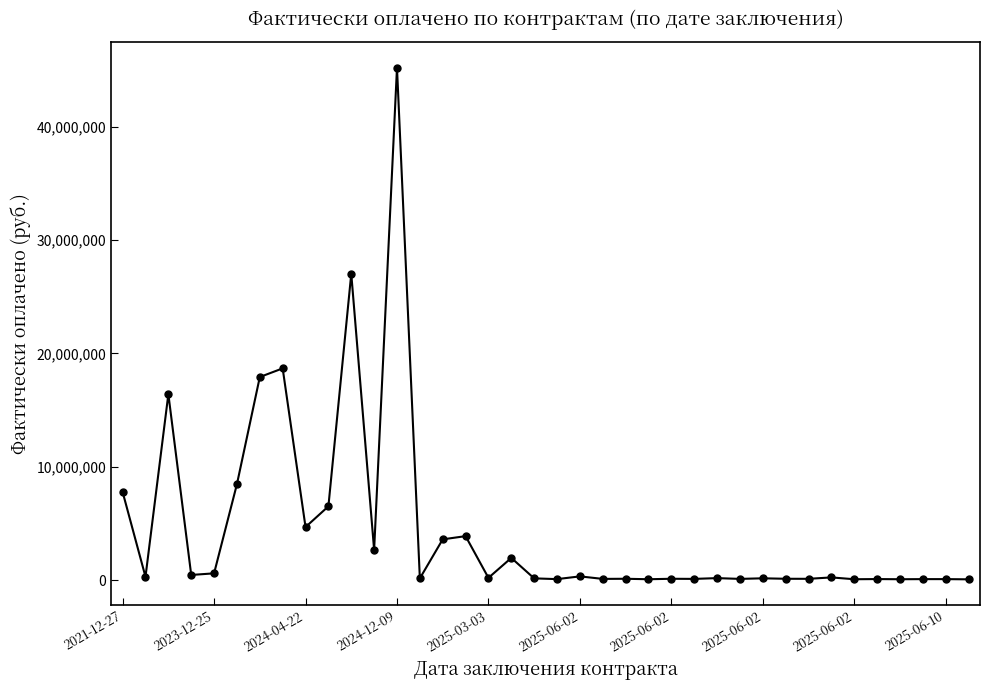

What is the average value?

4447241.9